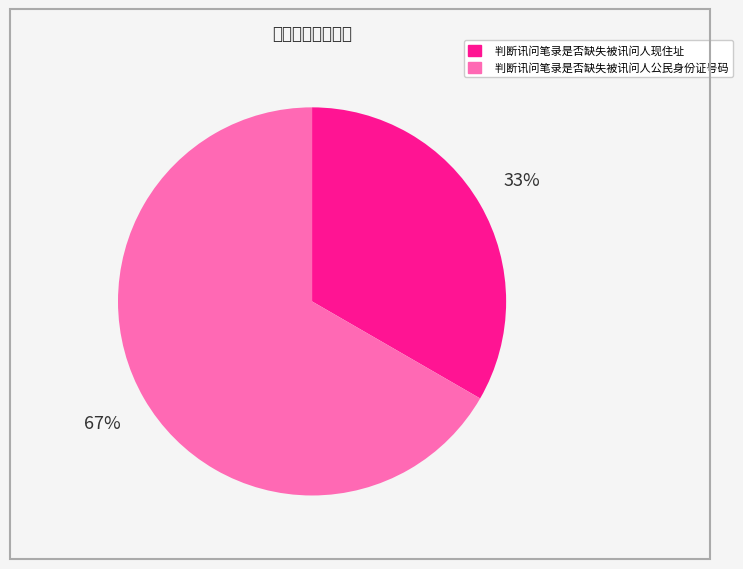

Rank the categories by value from lowest to highest.

判断讯问笔录是否缺失被讯问人现住址, 判断讯问笔录是否缺失被讯问人公民身份证号码